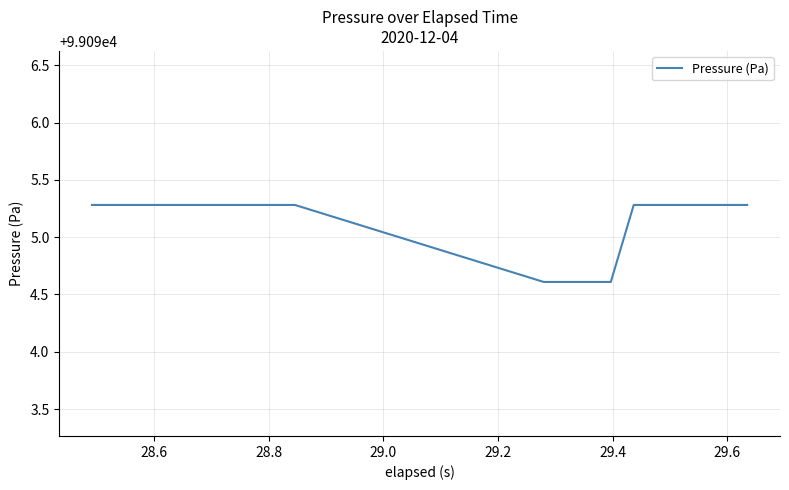

What is the maximum value shown in the chart?

99095.3